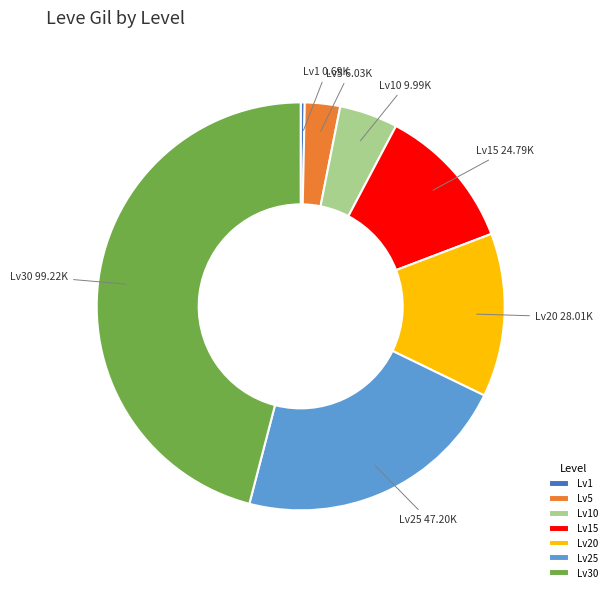

Do Lv20 and Lv25 together represent more than half of the pie?

No